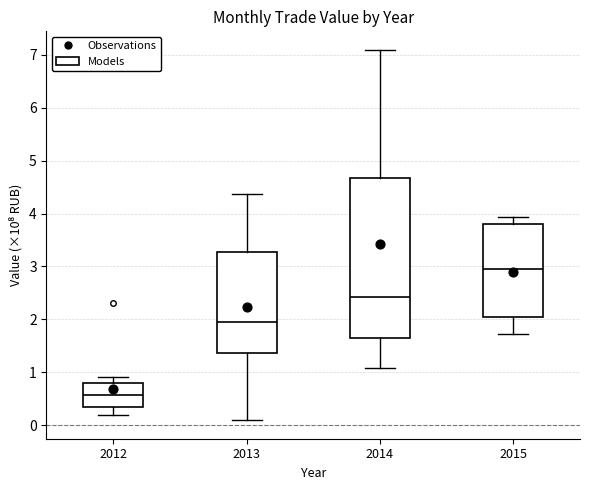

Reading left to right, transcribe this box plot: for each box, give where its median line is, the range the box spans, and where its two whiskers end, as read against the y-axis. The values are not printed on the chart, so give them approximately, as read against the axis.

2012: median 0.6, box 0.3 to 0.8, whiskers 0.2 to 0.9
2013: median 2.0, box 1.4 to 3.3, whiskers 0.1 to 4.4
2014: median 2.4, box 1.7 to 4.7, whiskers 1.1 to 7.1
2015: median 2.9, box 2.0 to 3.8, whiskers 1.7 to 3.9